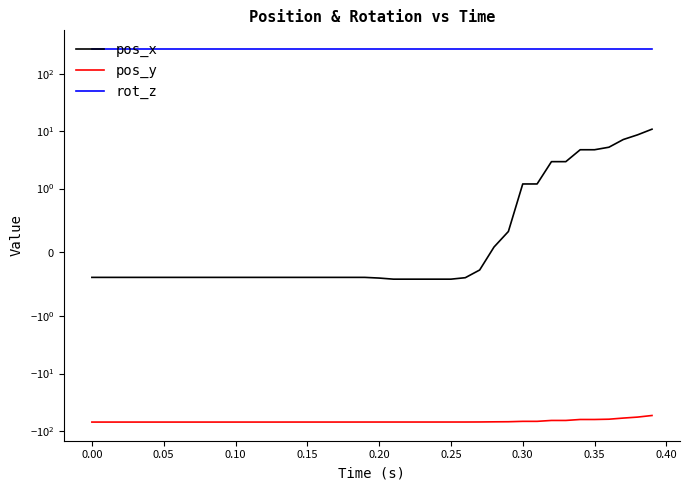

Which series has the largest total across all categories?

rot_z